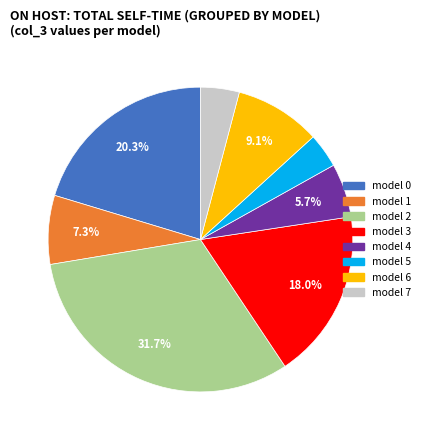

Do model 1 and model 3 together represent more than half of the pie?

No